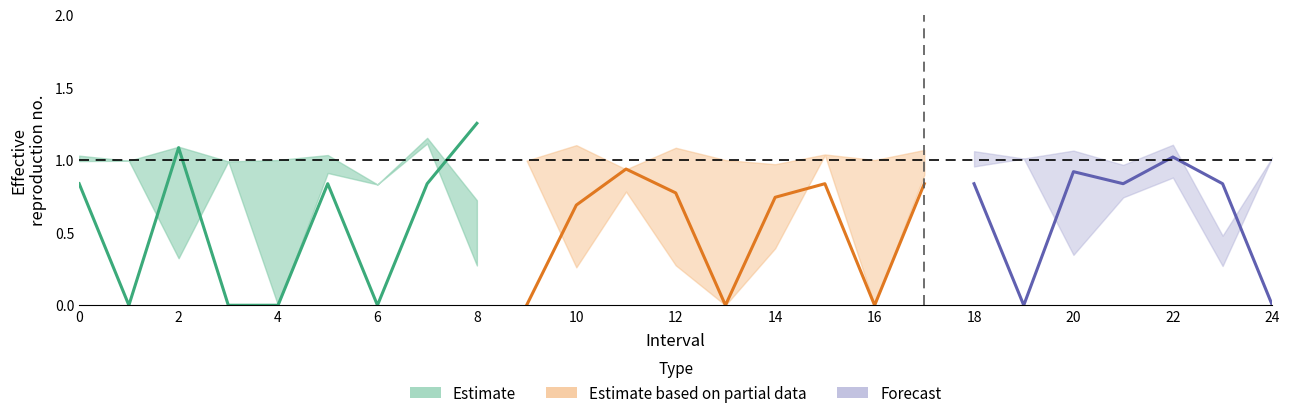

How many data points does each series have?

25